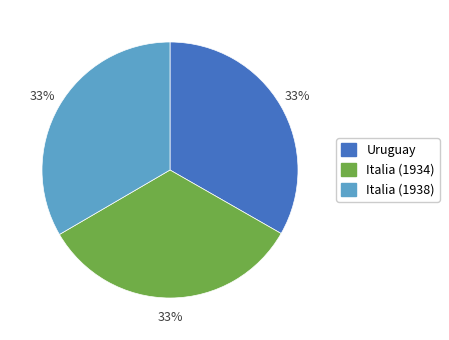

True or false: Uruguay accounts for 48% of the total.

False